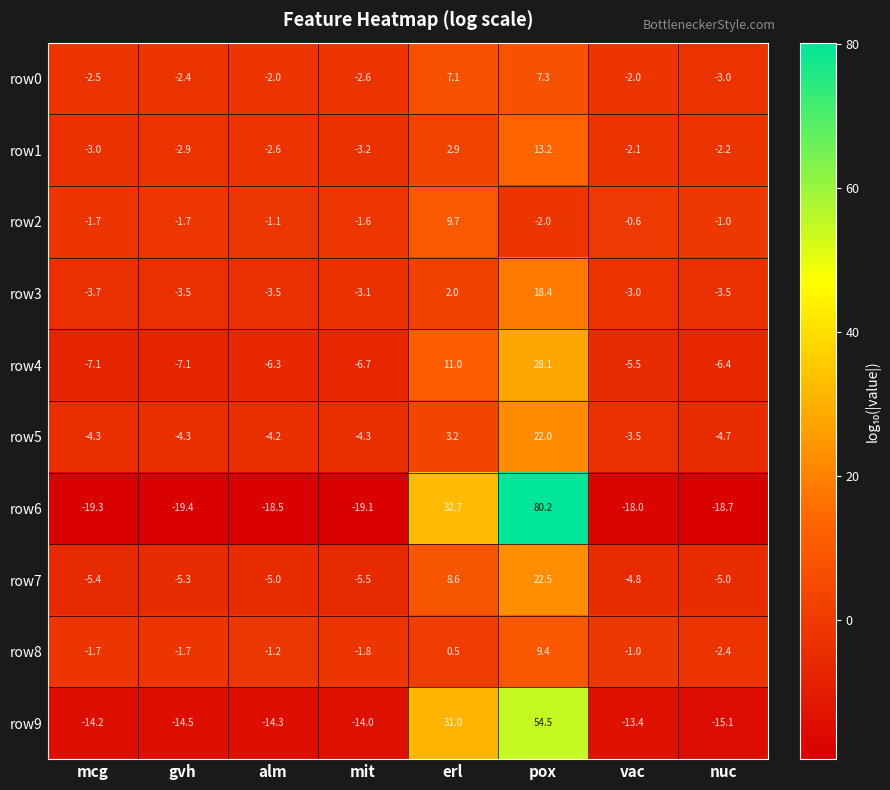

At which category does the chart reach its peak across all series?

pox